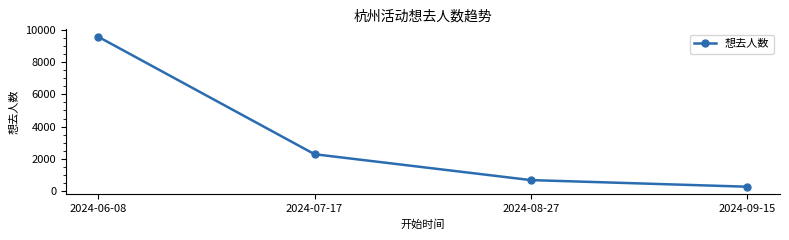

List the labels in order of value, smallest first.

2024-09-15, 2024-08-27, 2024-07-17, 2024-06-08